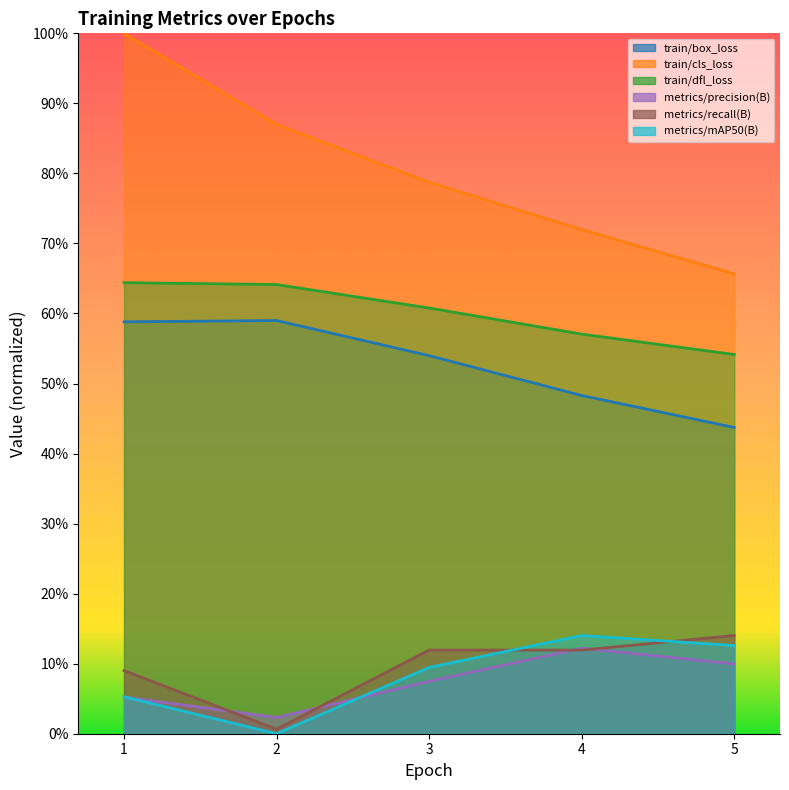

How many lines are shown in the chart?

6